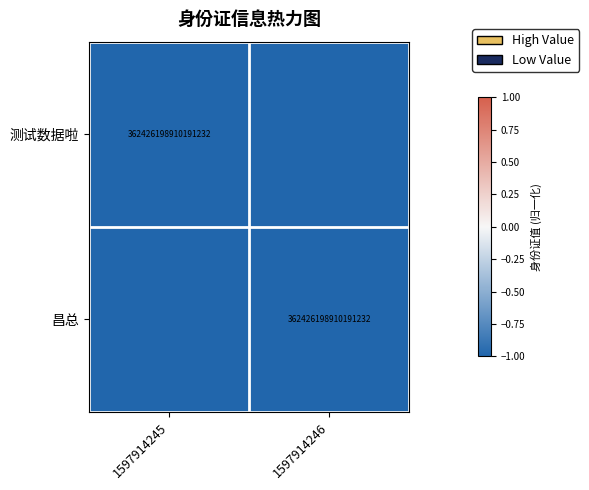

True or false: 测试数据啦 has a value of 362426198910191232 at 1597914245.

True